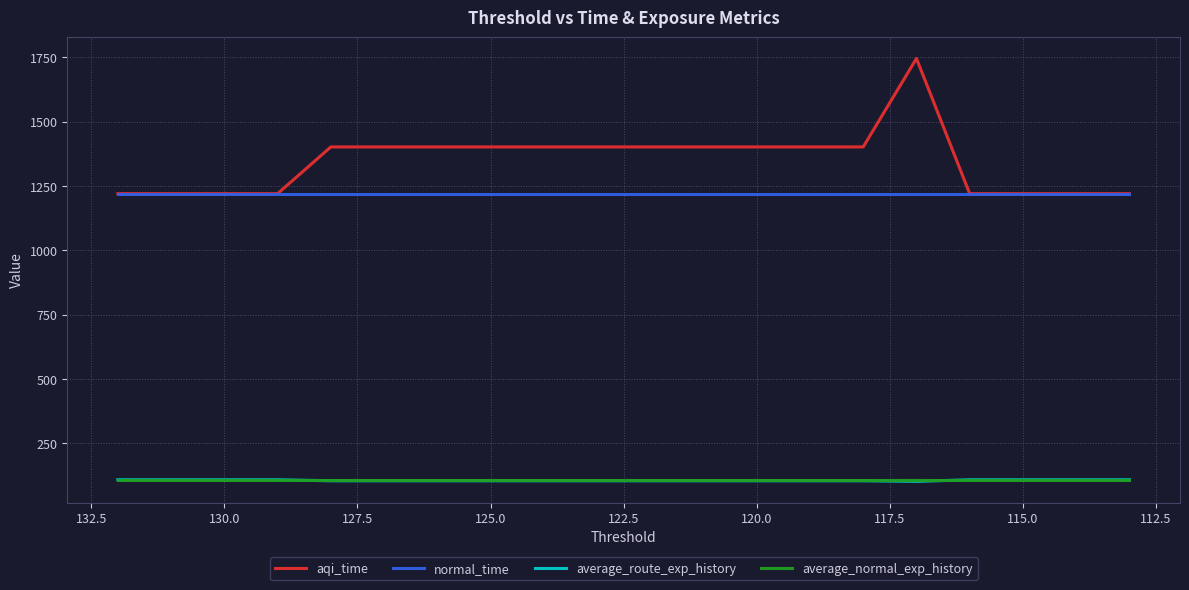

What is the value of the aqi_time point at the 2nd from the left?

1219.9